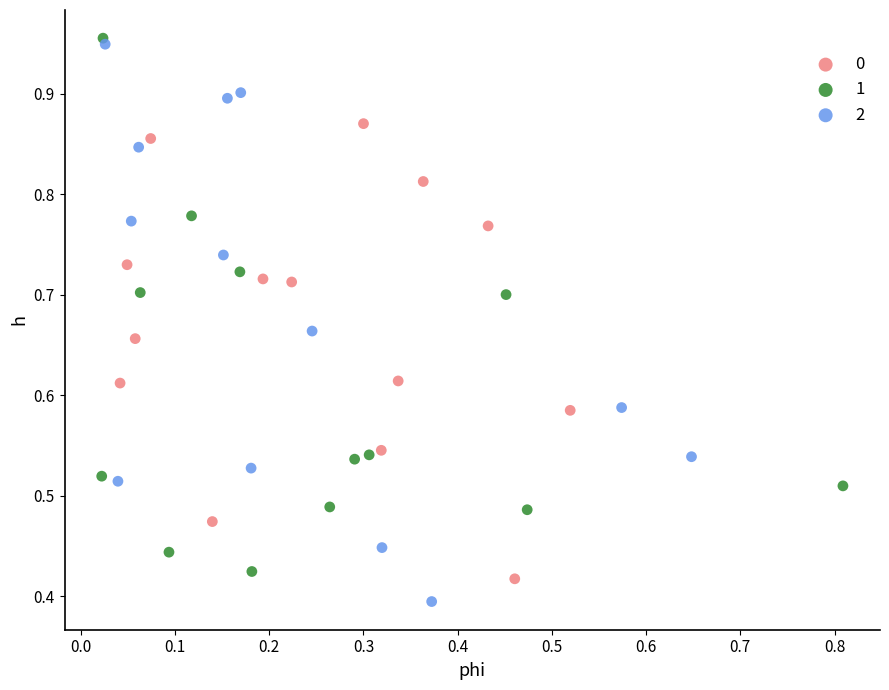

Which series reaches the maximum Y coordinate?

1